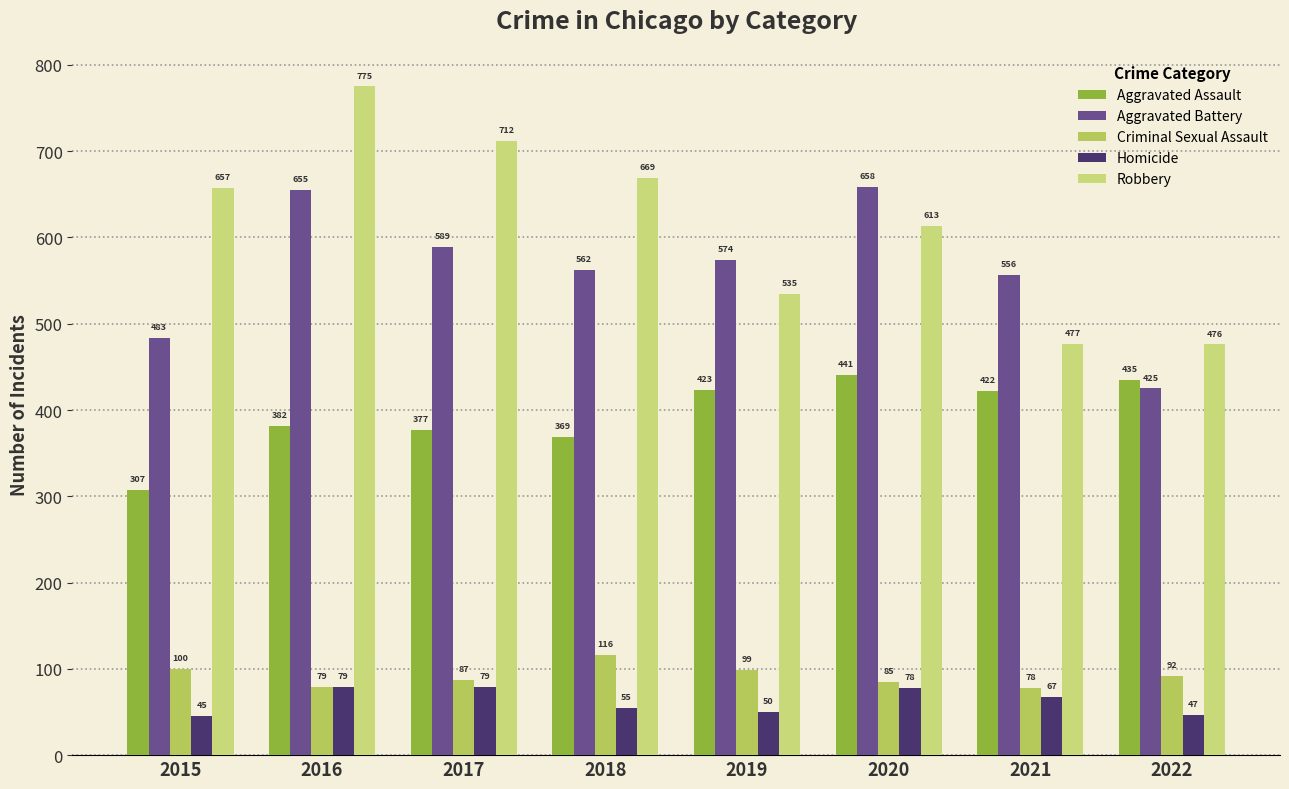

The value of Criminal Sexual Assault at 2017 is 48. True or false?

False